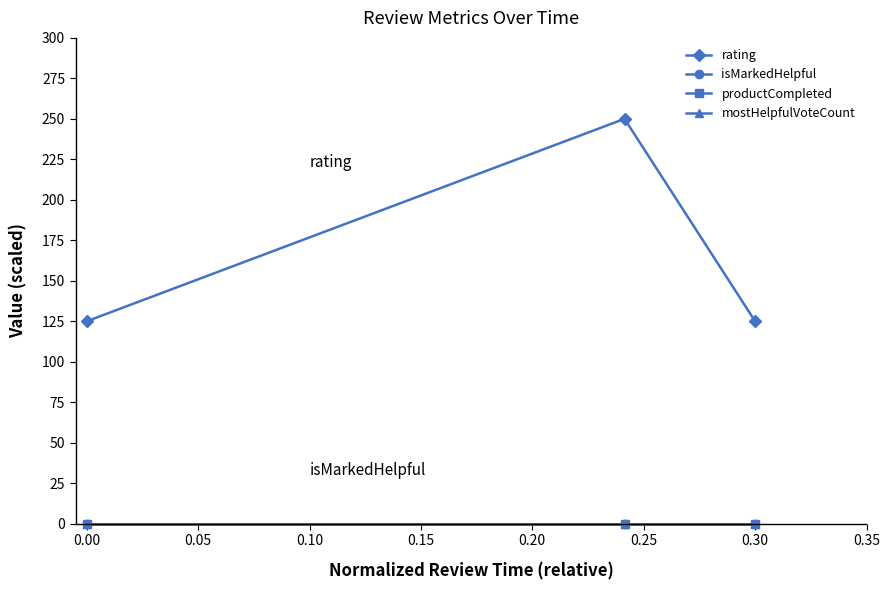

Is this an area chart (filled region under the line)?

No